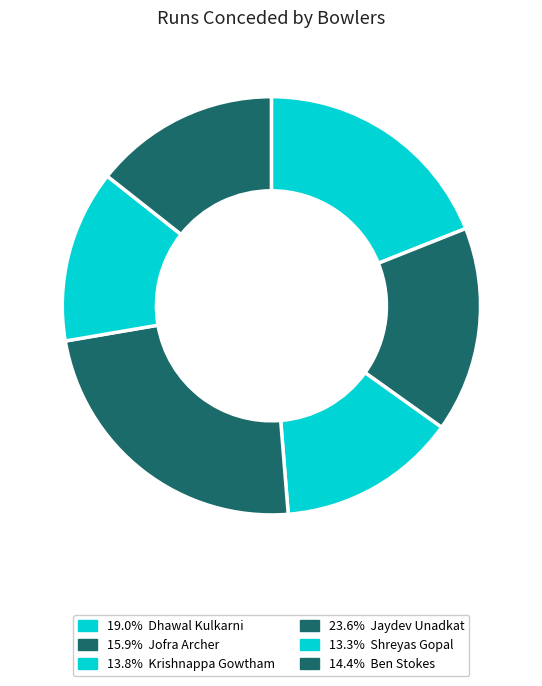

Count the number of slices in the pie.

6